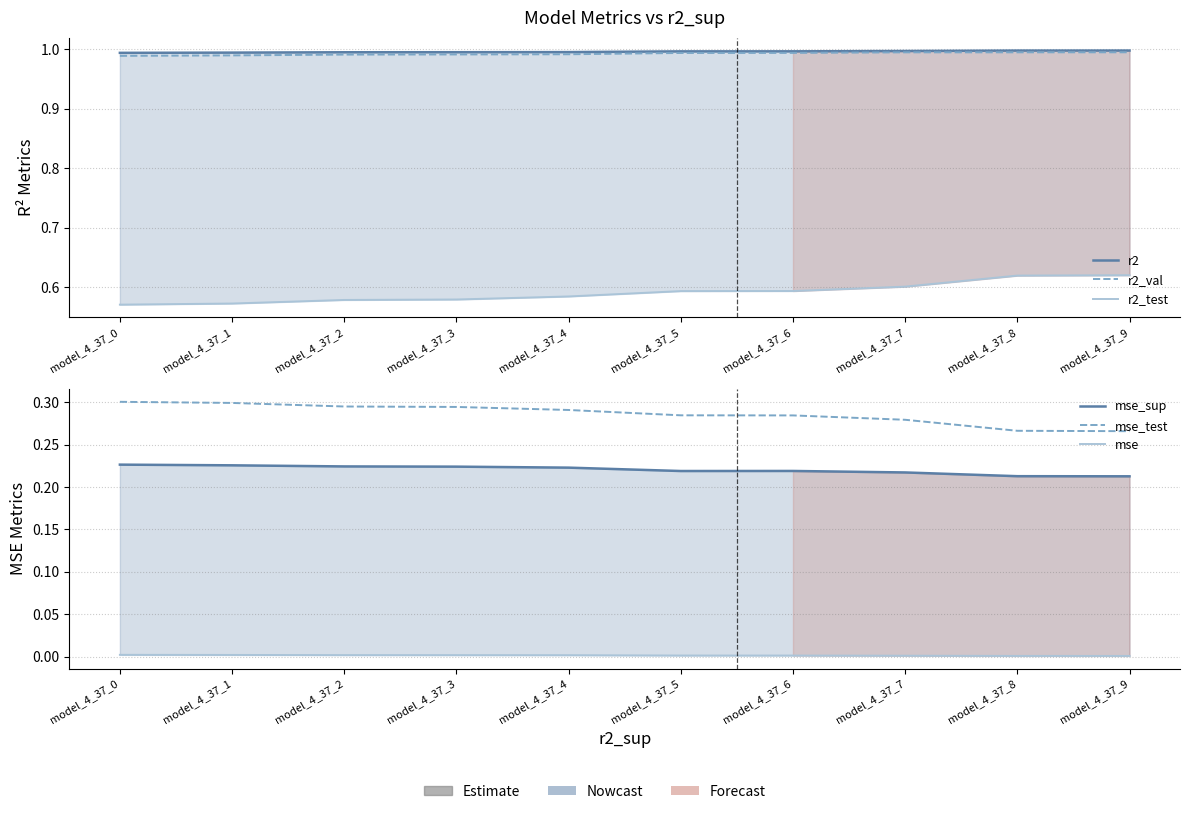

Is the value of mse at model_4_37_7 greater than the value of r2 at model_4_37_6?

No